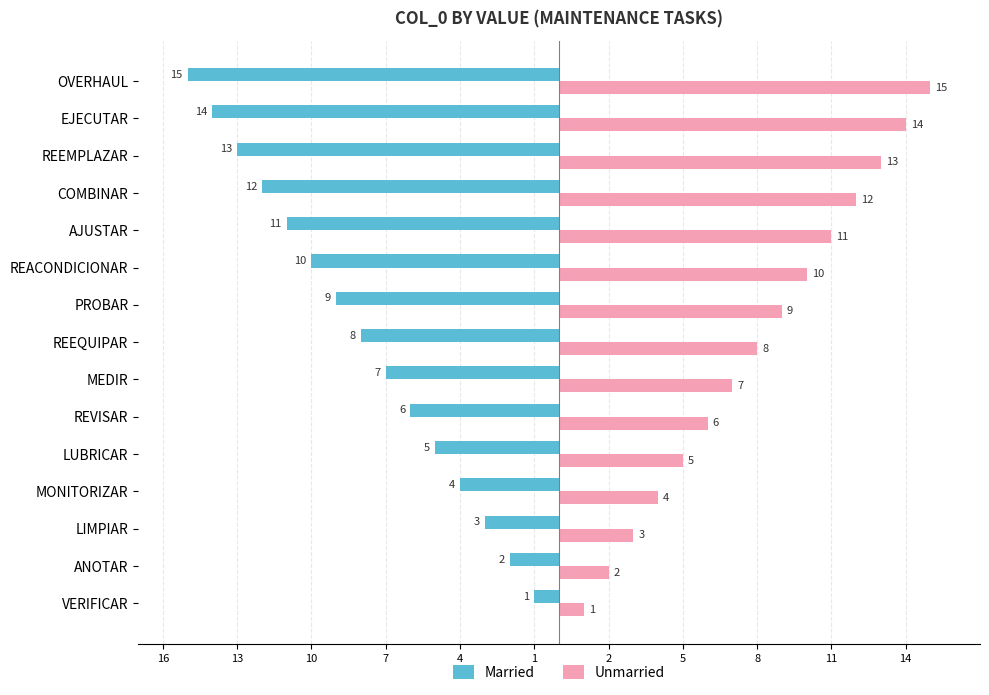

What are all the series names shown in the legend?

Married, Unmarried